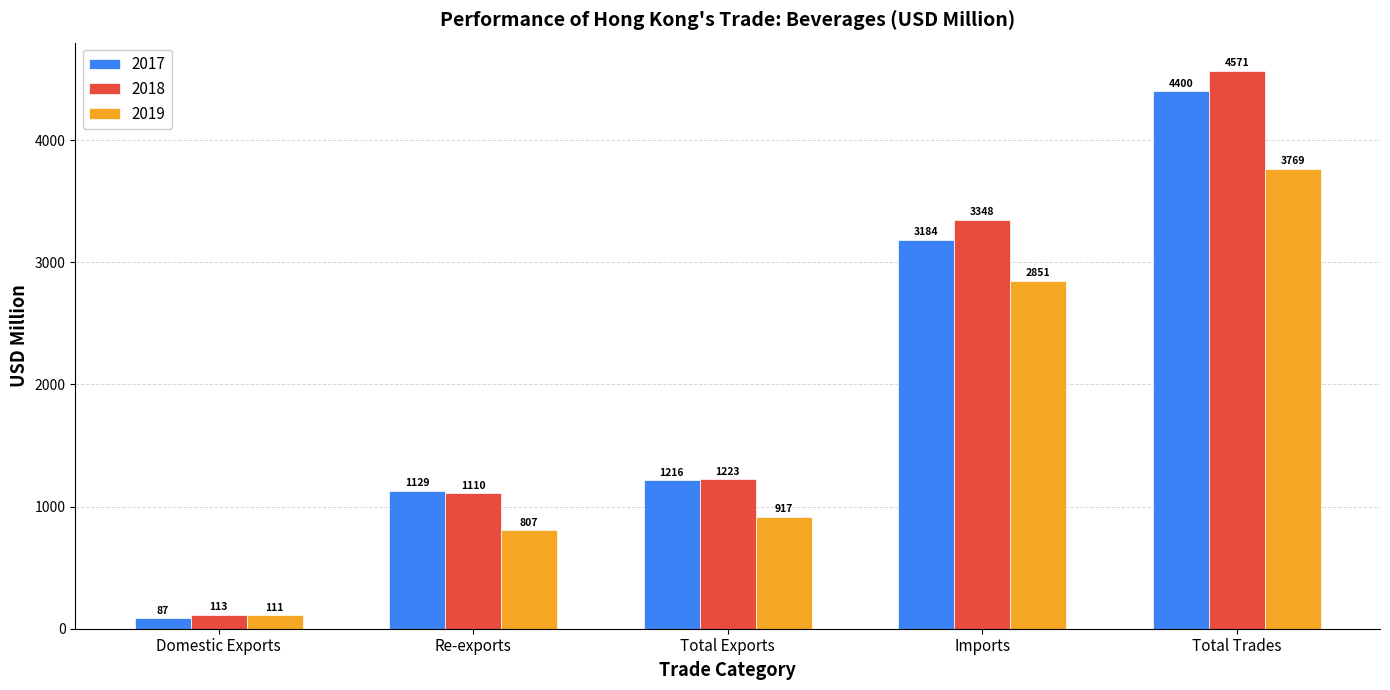

What is the label of the 5th bar from the right?

Domestic Exports